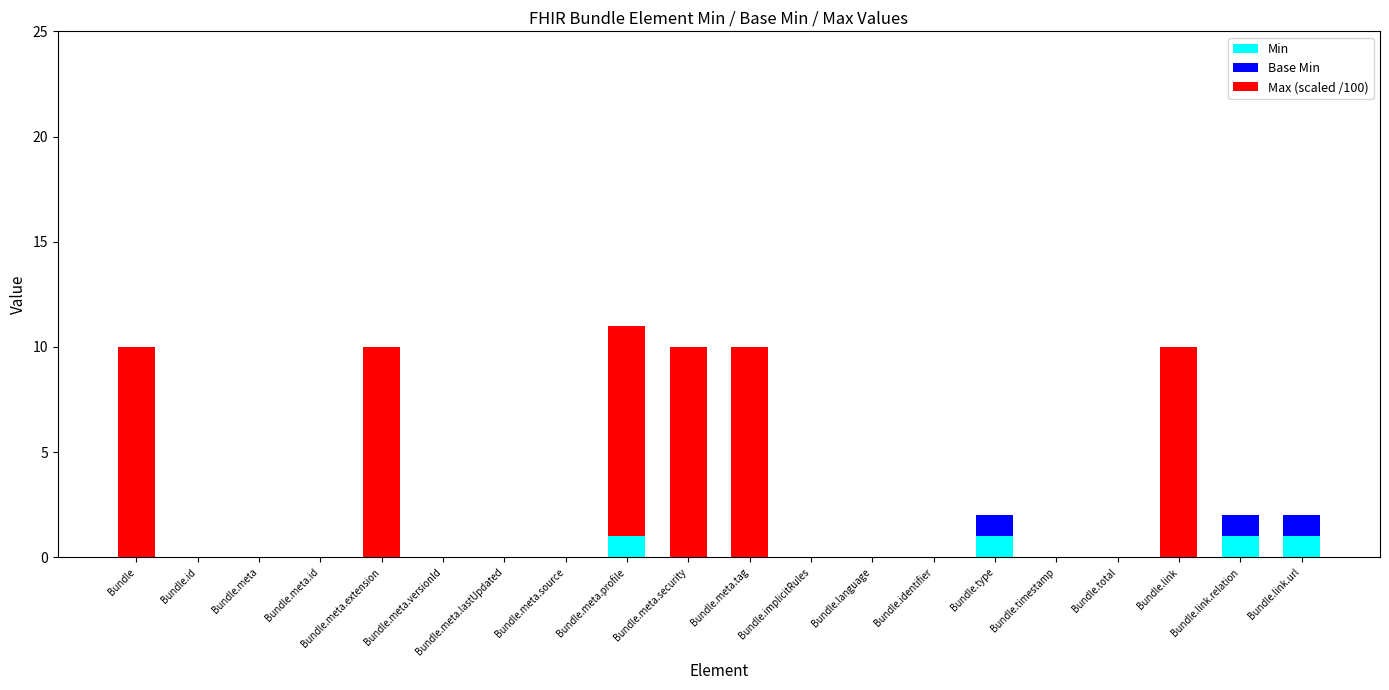

Does the chart contain stacked bars?

Yes